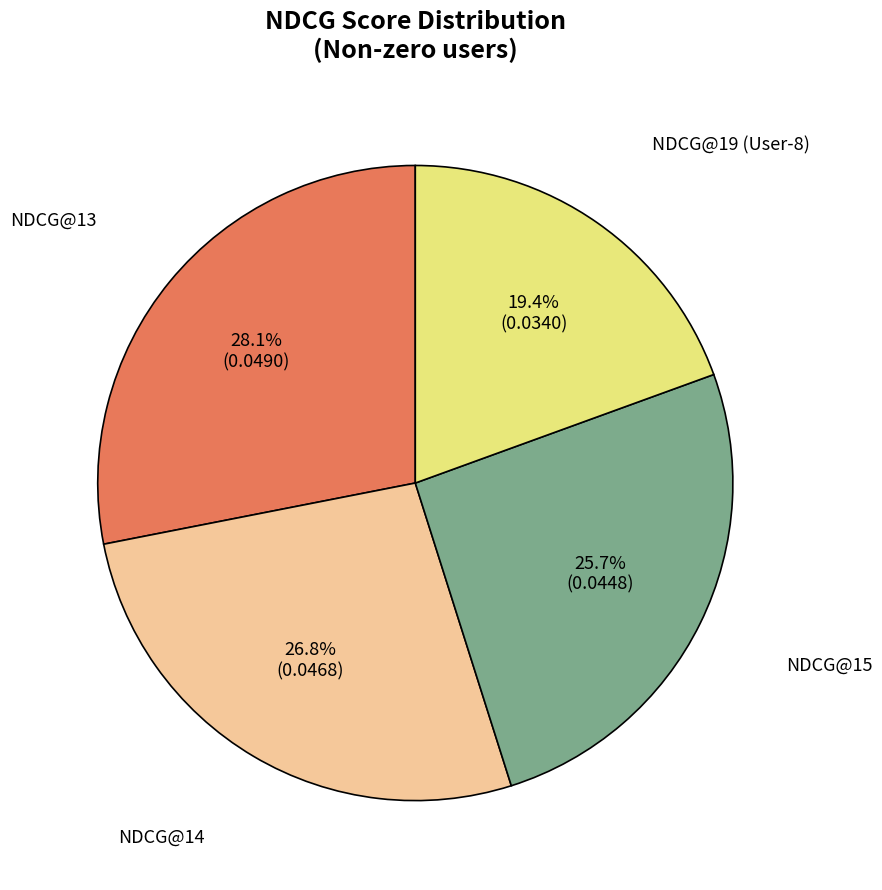

How many segments does this pie chart have?

4